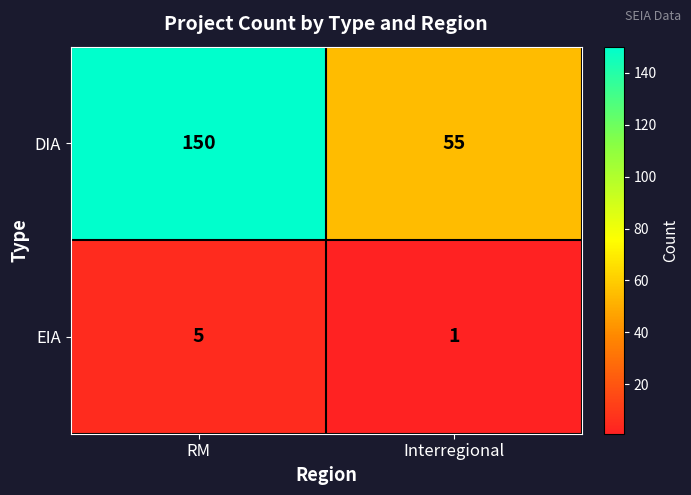

Reading left to right, list all the values displayed in this chart.

DIA: 150	55
EIA: 5	1